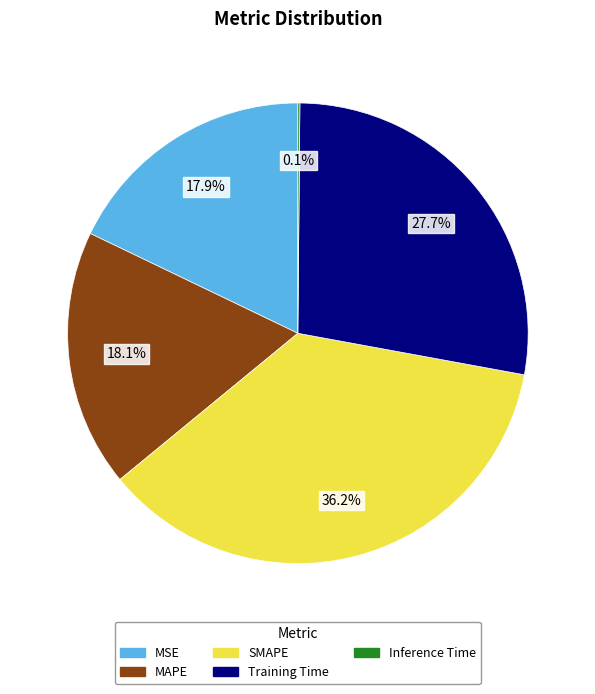

What is the largest slice in the pie chart?

SMAPE